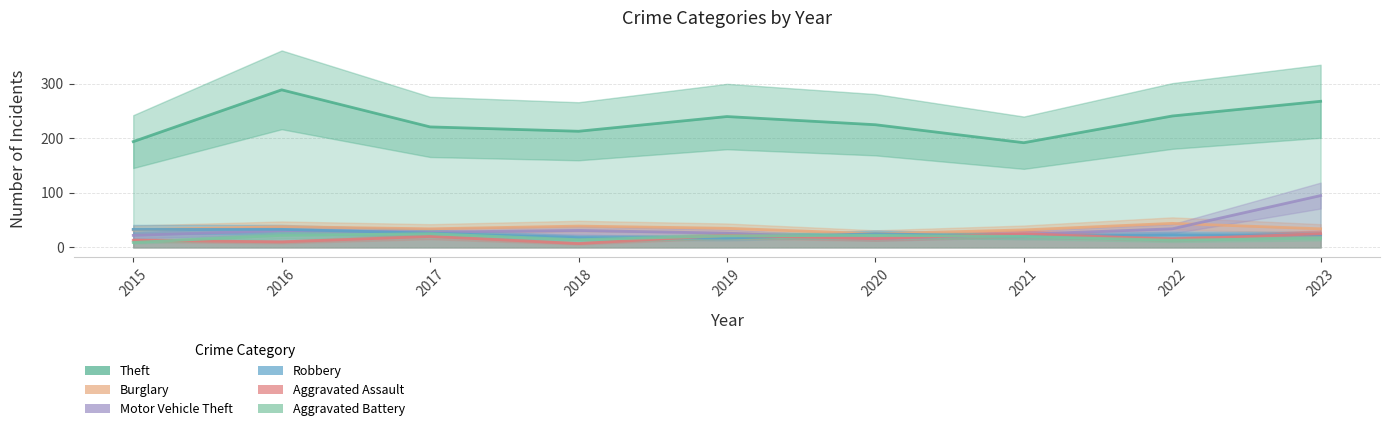

Read the Aggravated Battery value at 2017.

25